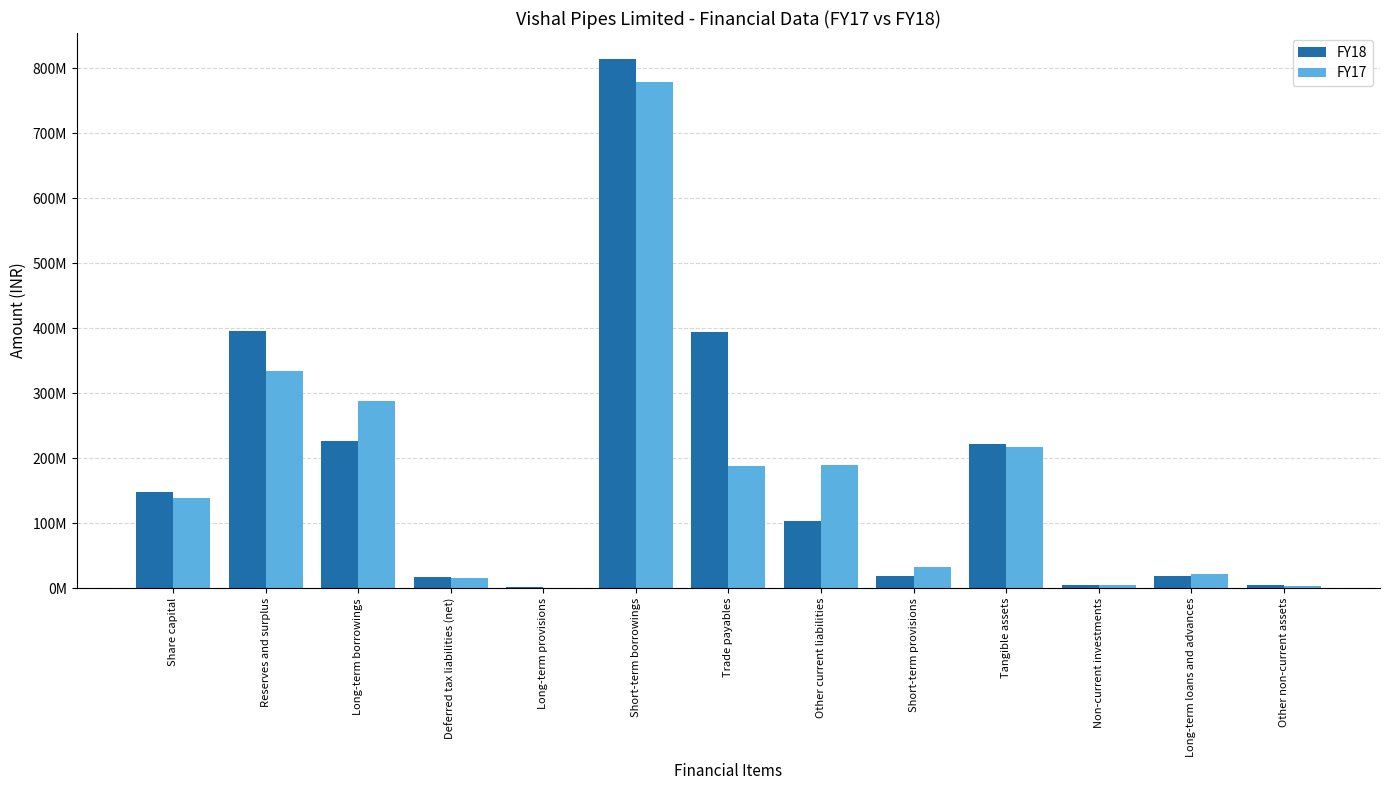

Read the FY18 value at Tangible assets.

221588245